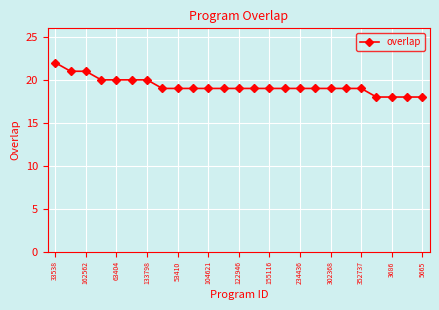

What is the difference between the maximum and minimum values?

4